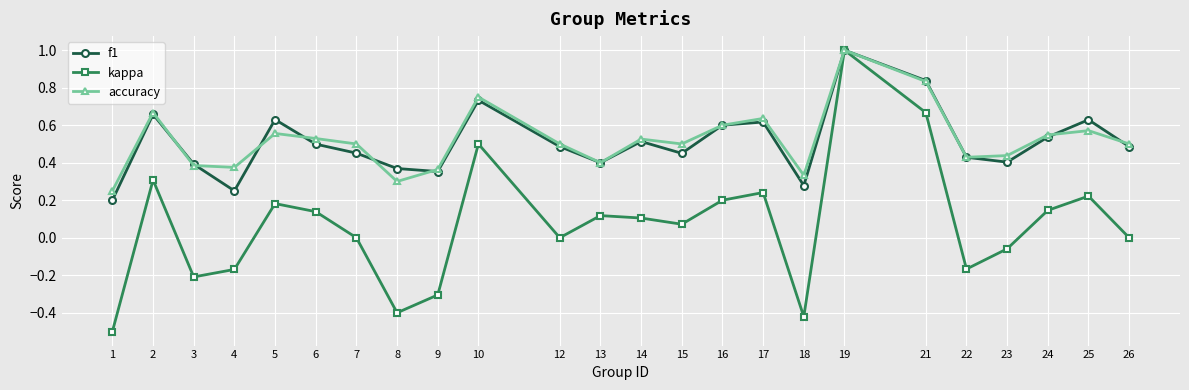

Where is accuracy nearest to the value 0?

1